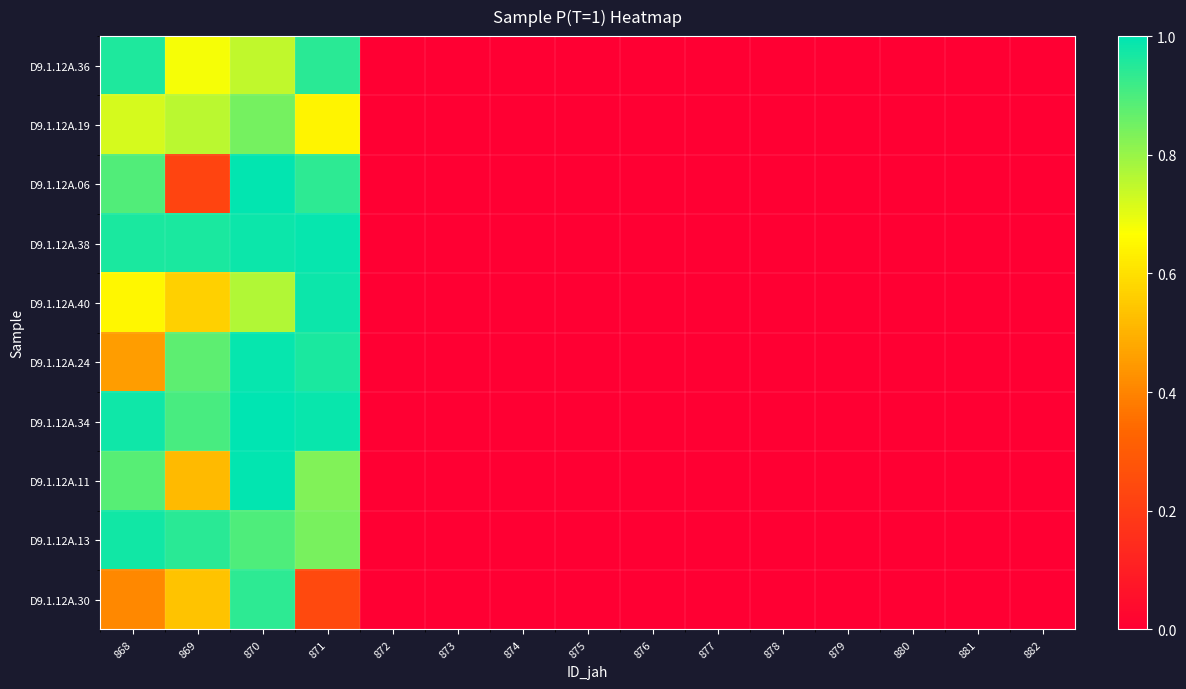

Count the number of data series in this chart.

10